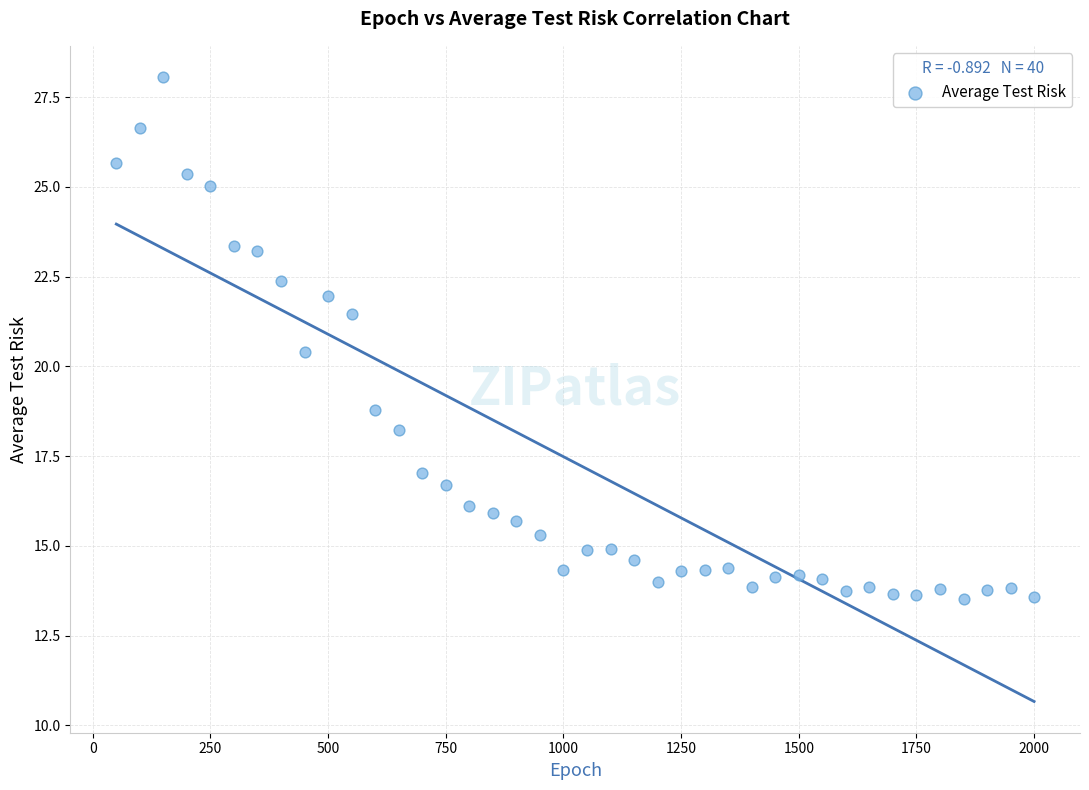

What Y value in the scatter plot is closest to 20?

20.4